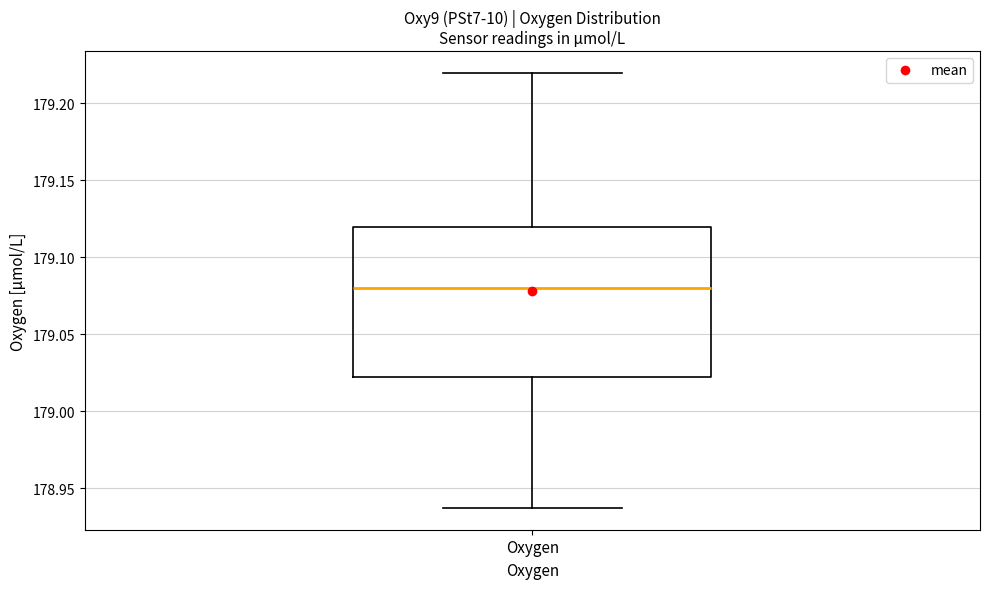

Read this box plot against the y-axis: the position of the median line, the range covered by the box, and the ends of both whiskers. The values are not printed on the chart, so give them approximately, as read against the axis.

median 179.080, box 179.020 to 179.120, whiskers 178.935 to 179.220